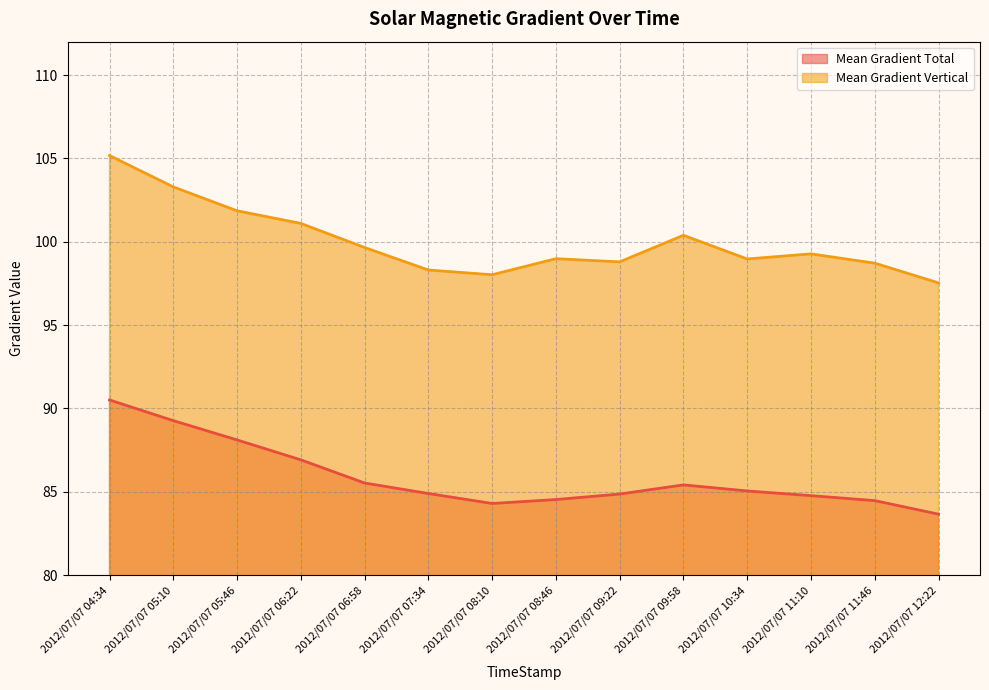

What is the label of the 2nd point from the left?

2012/07/07 05:10